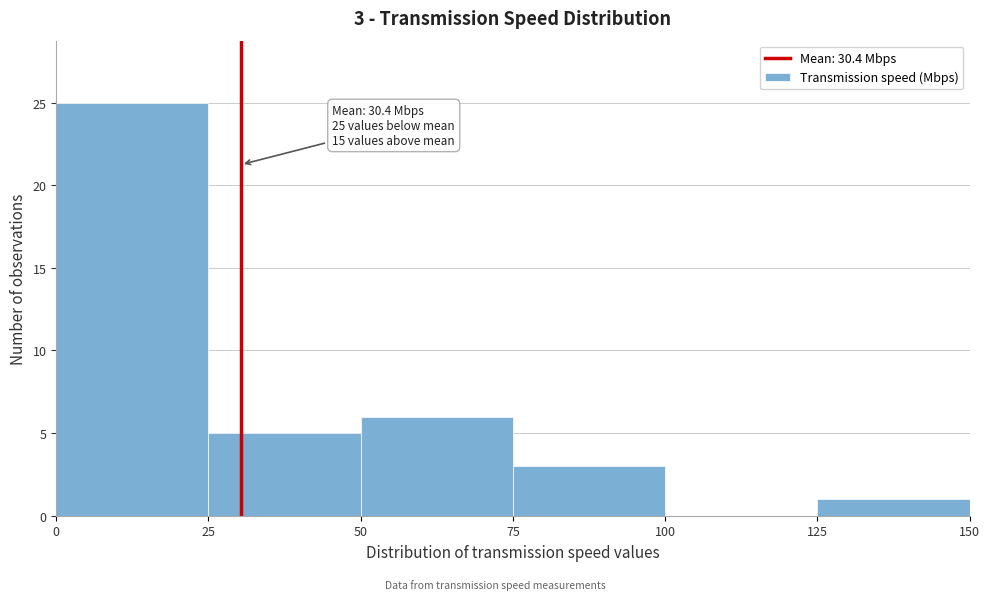

Over which range of the x-axis is the bar tallest?

0 to 25